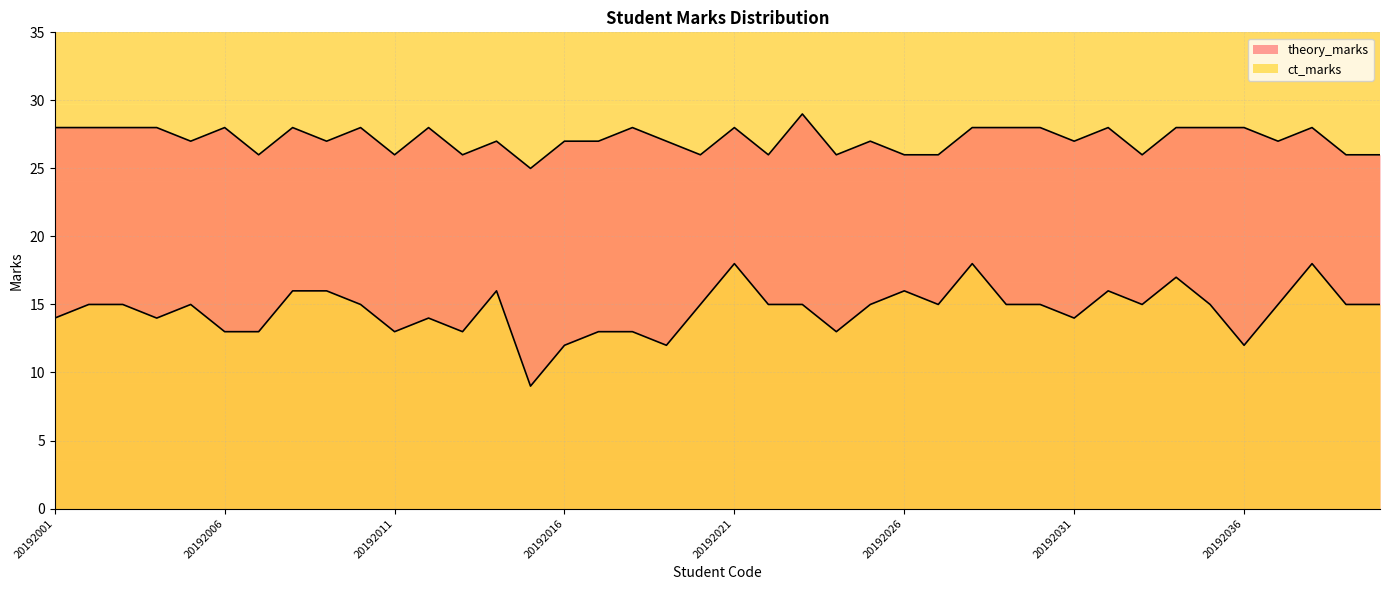

True or false: theory_marks and ct_marks cross at least once.

False